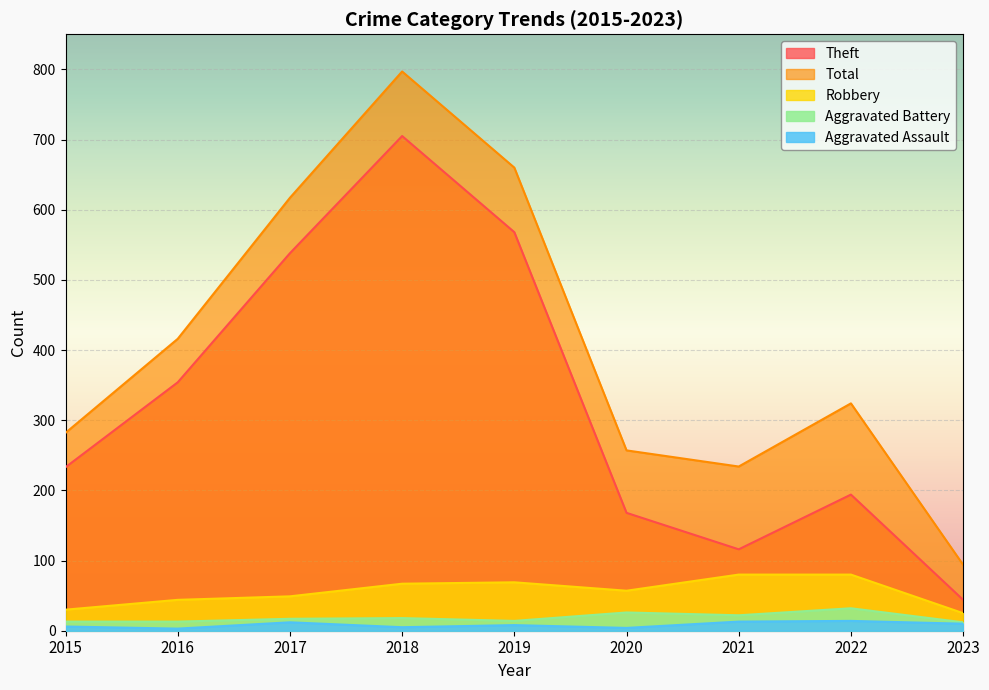

What is the minimum value for Robbery?

25